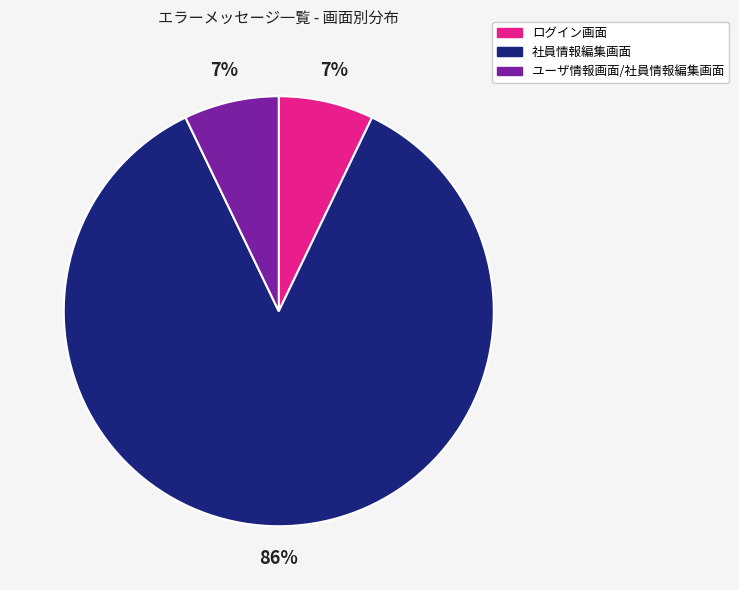

Combined, do ログイン画面 and 社員情報編集画面 account for over 50%?

Yes